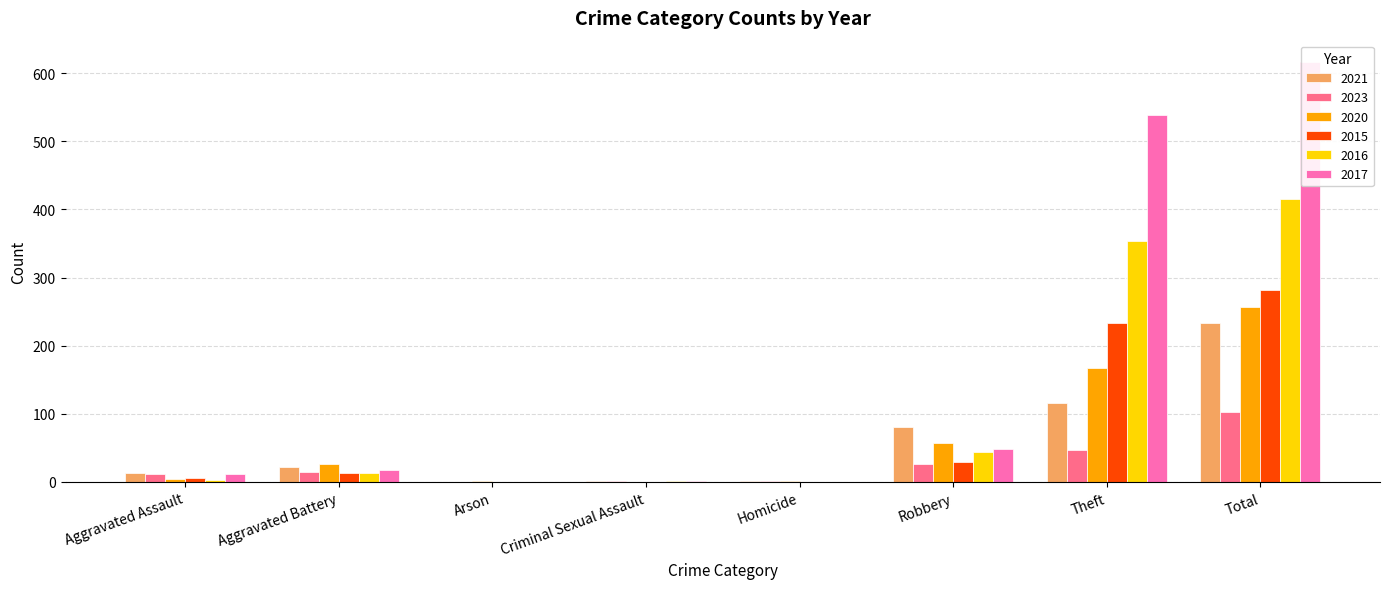

What position from the left is Arson?

3